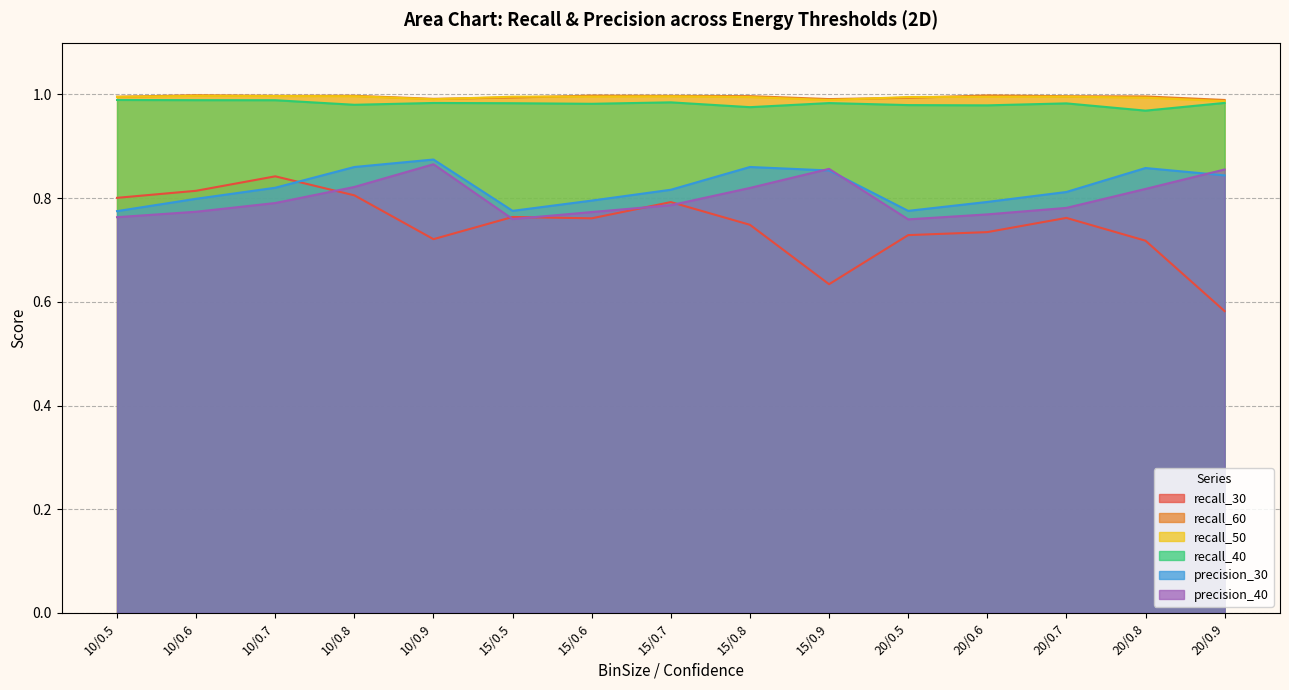

True or false: precision_30 and recall_30 cross at least once.

True